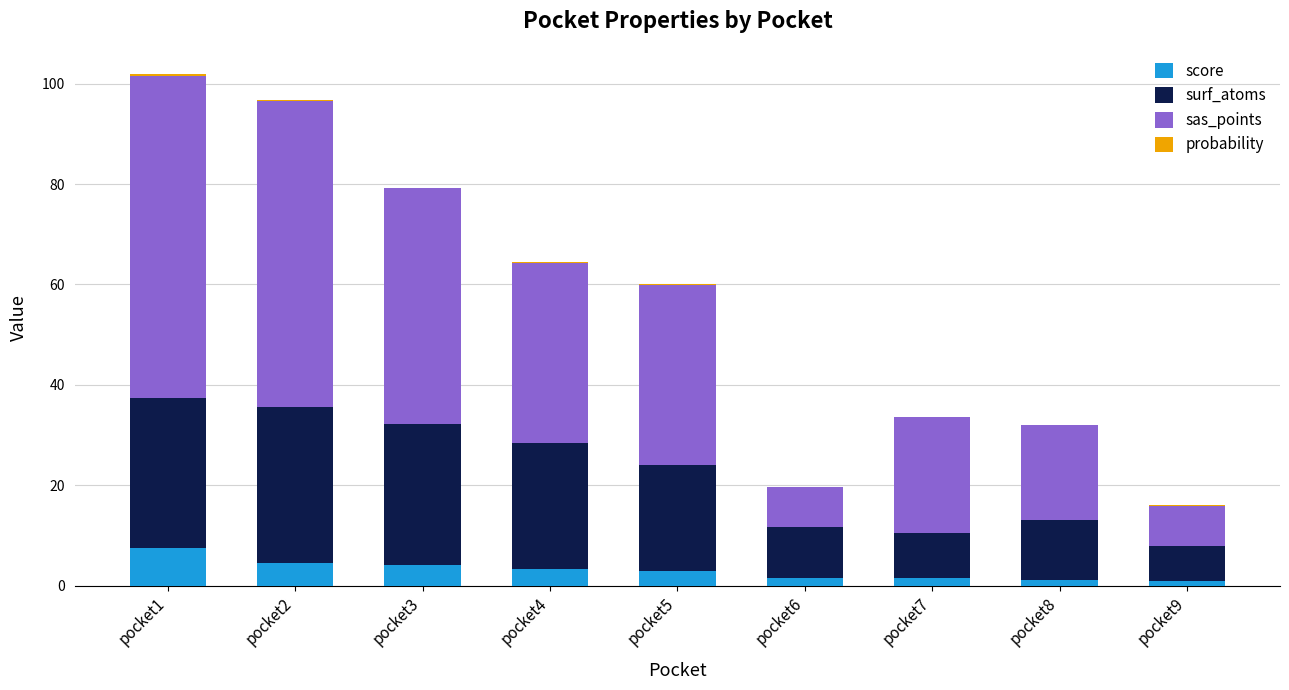

What is the highest value of the score series?

7.4